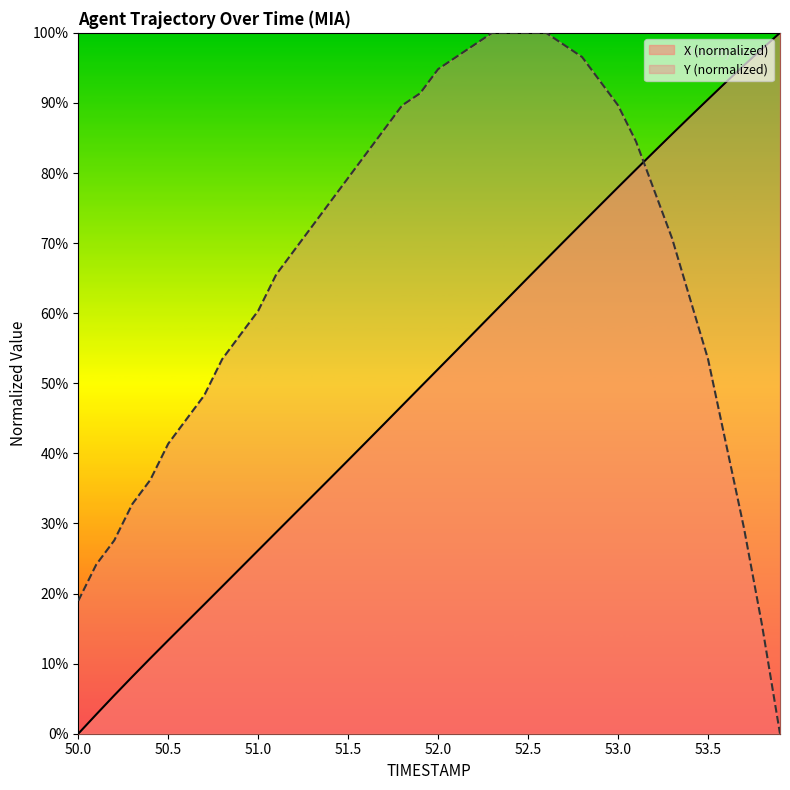

True or false: X has more than 1 points higher than both neighbors.

False